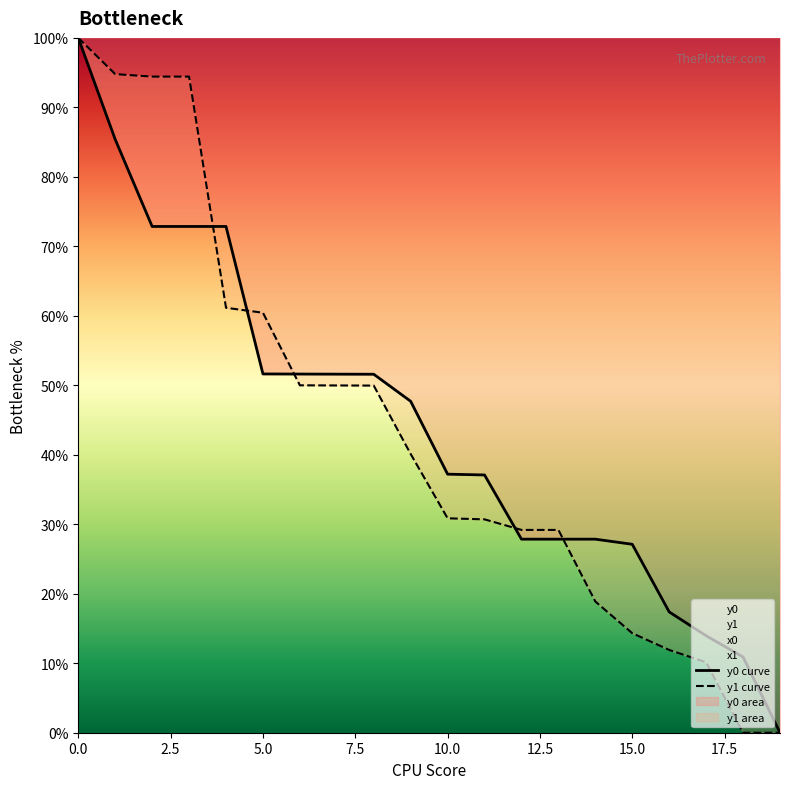

How many data points in y0 curve are less than 47?

10